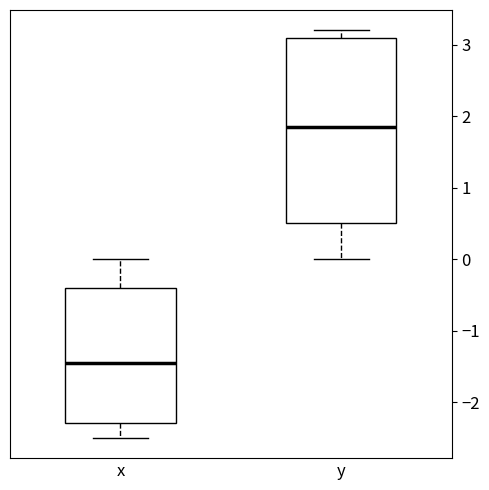

Which box's median line is the lowest?

x